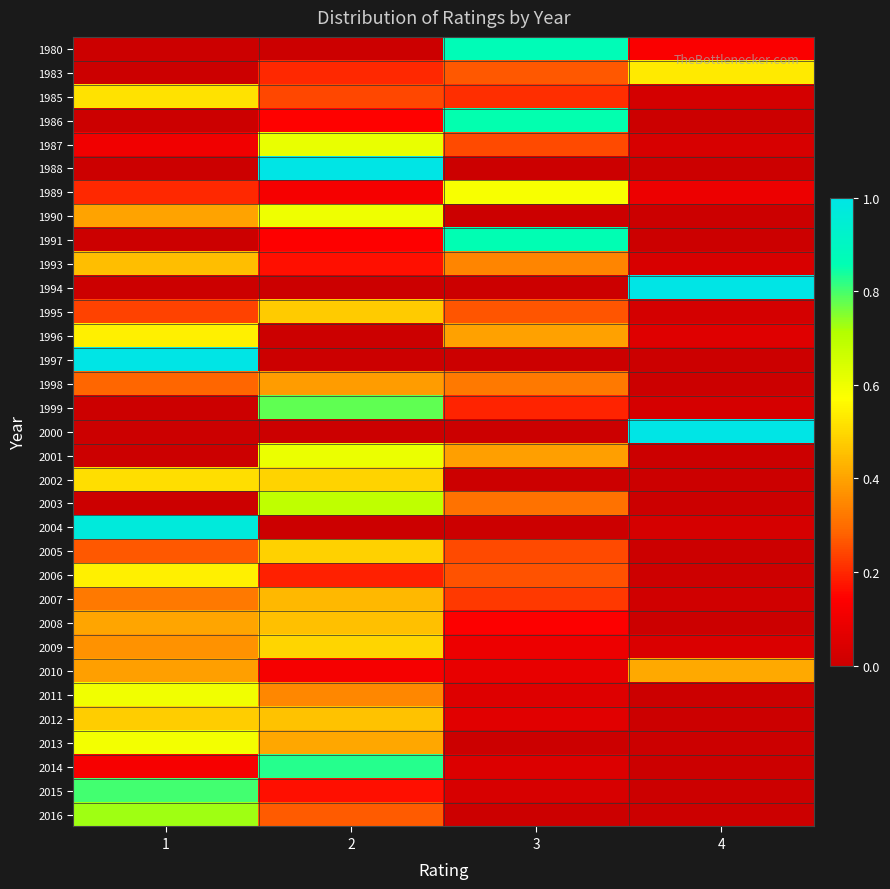

Rank the series at 3 from lowest to highest value.

1988, 1990, 1994, 1997, 2000, 2002, 2004, 2013, 2016, 2015, 2014, 2011, 2012, 2010, 2009, 2008, 1999, 1985, 2007, 2005, 1987, 2006, 1995, 1983, 2003, 1998, 1993, 2001, 1996, 1989, 1986, 1991, 1980